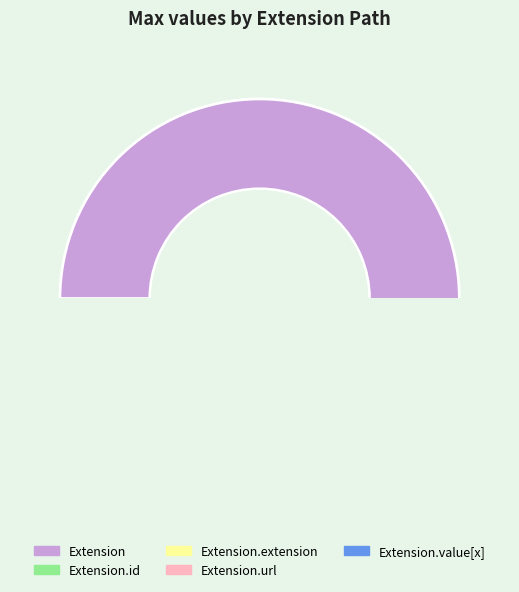

How much of the chart is everything except Extension.value[x]?

99.9%